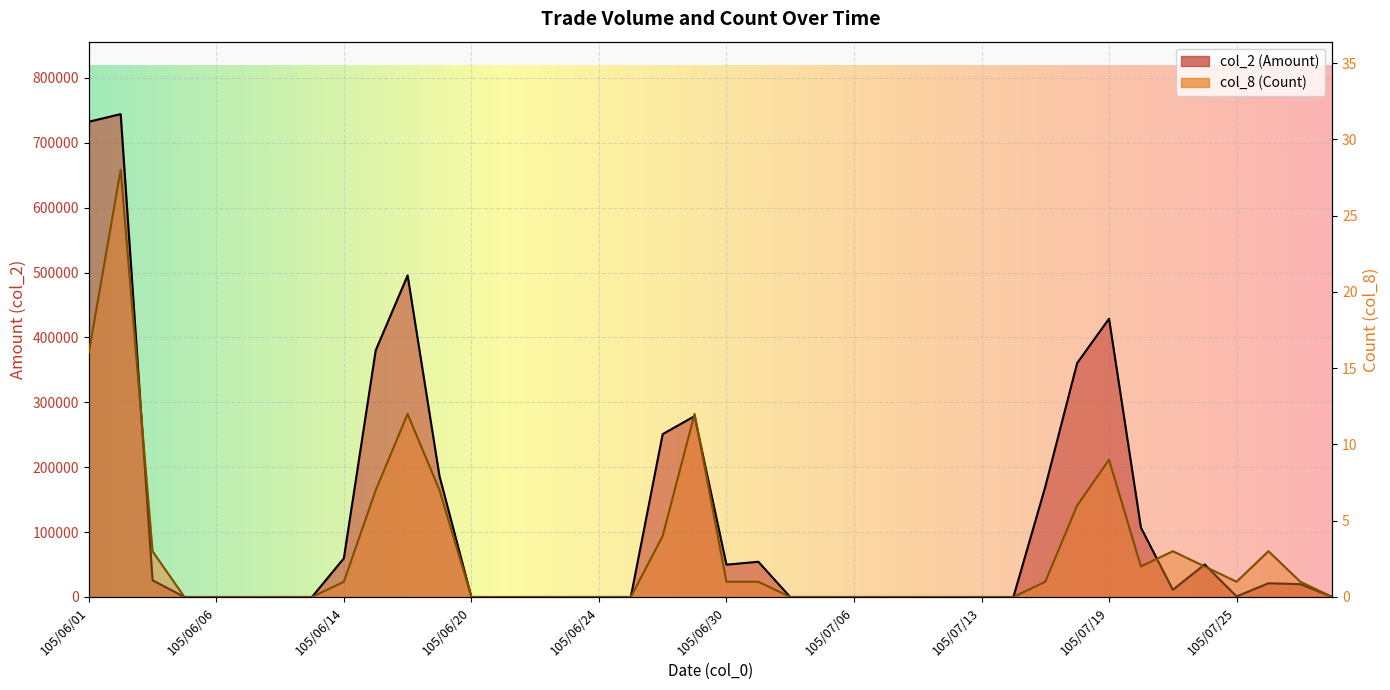

Where is the first local maximum for col_2 (Amount)?

105/06/02